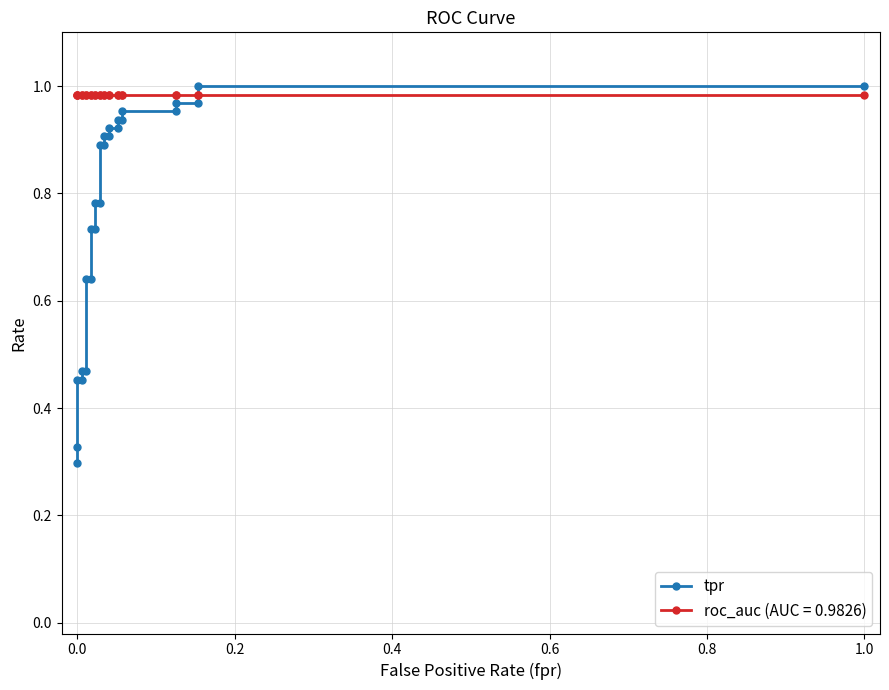

What is the maximum value shown in the chart?

1.0